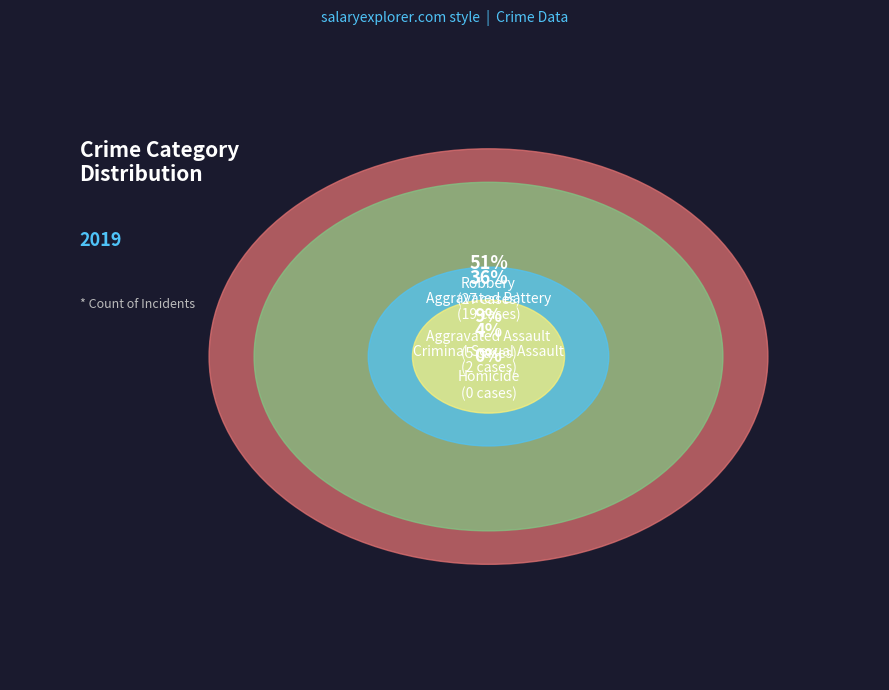

How many slices are in this pie chart?

5